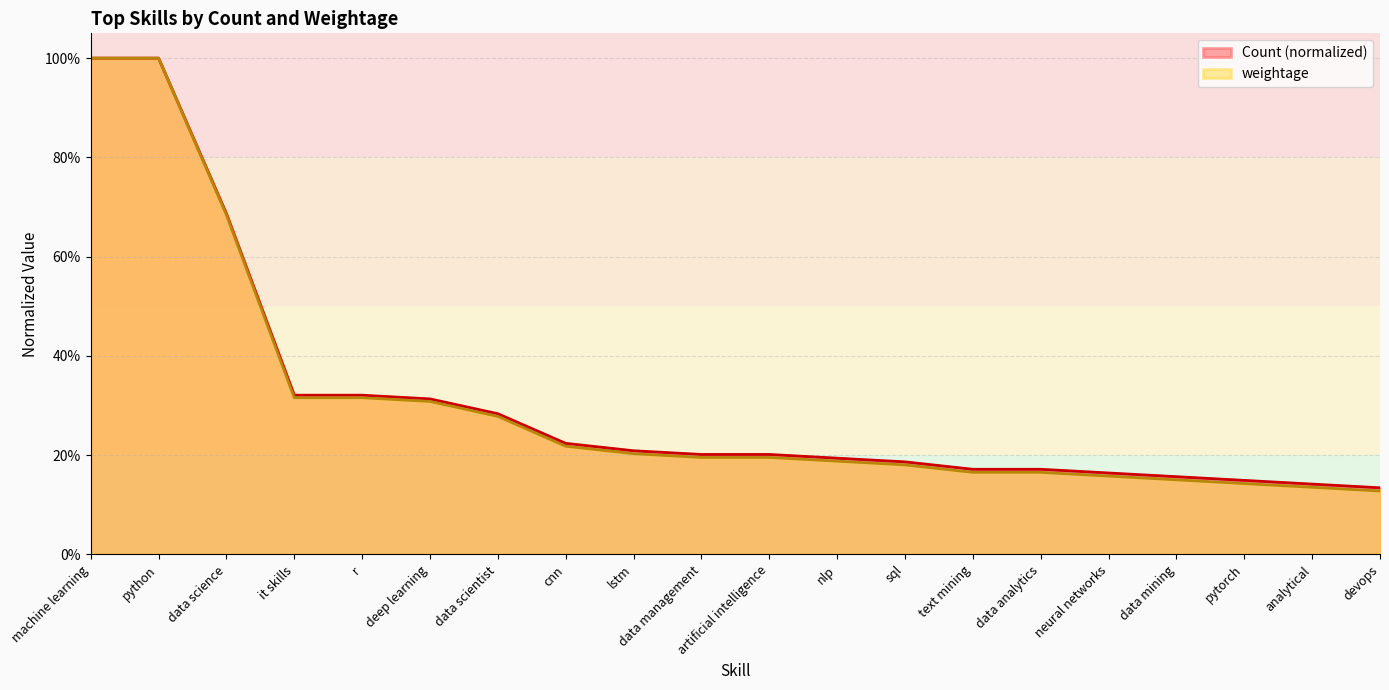

How many lines are shown in the chart?

2